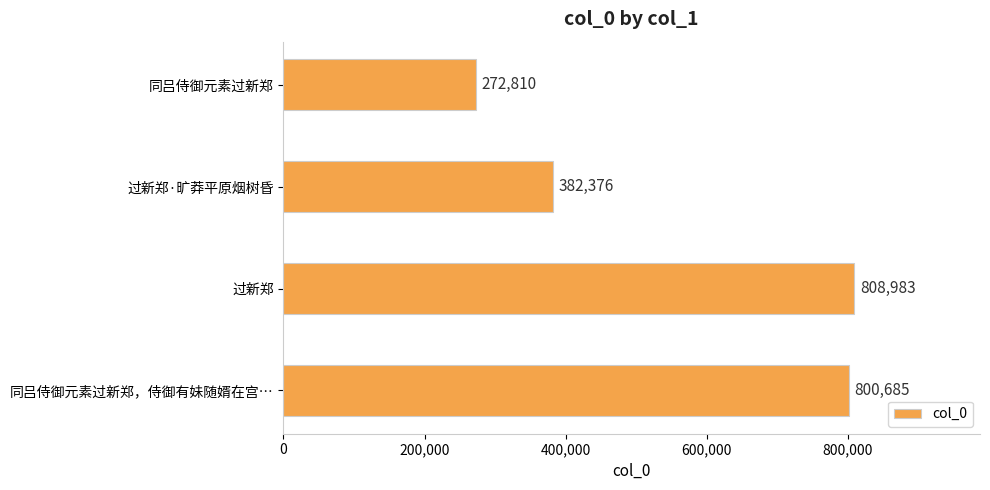

List the labels in order of value, smallest first.

同吕侍御元素过新郑, 过新郑·旷莽平原烟树昏, 同吕侍御元素过新郑，侍御有妹随婿在宫…, 过新郑